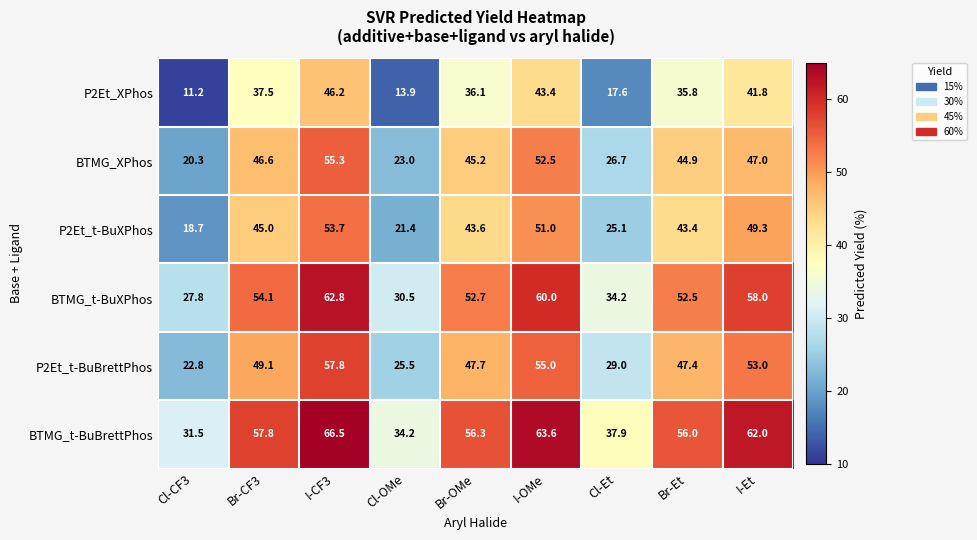

What is the maximum value for BTMG_XPhos?

55.3